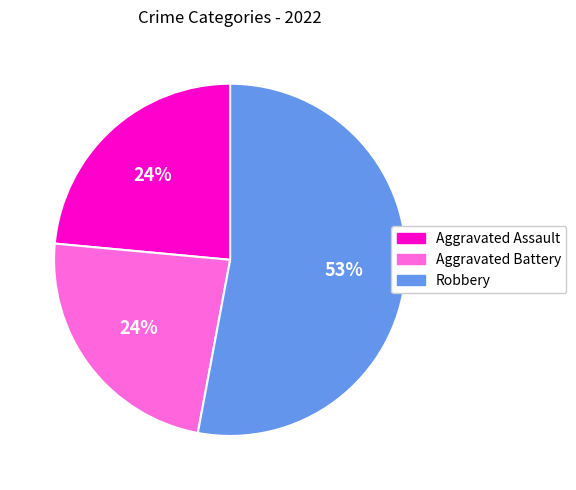

To the nearest percent, what is the difference between the largest and smallest slice percentages?

29%